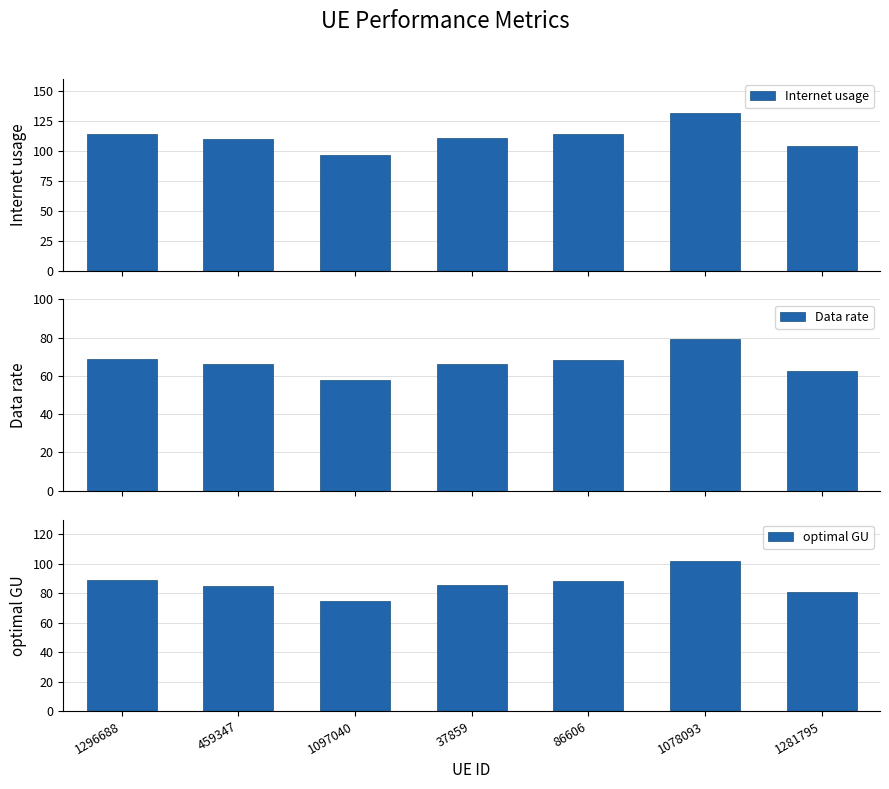

List the series in order of their peak value, highest first.

Internet usage, optimal GU, Data rate